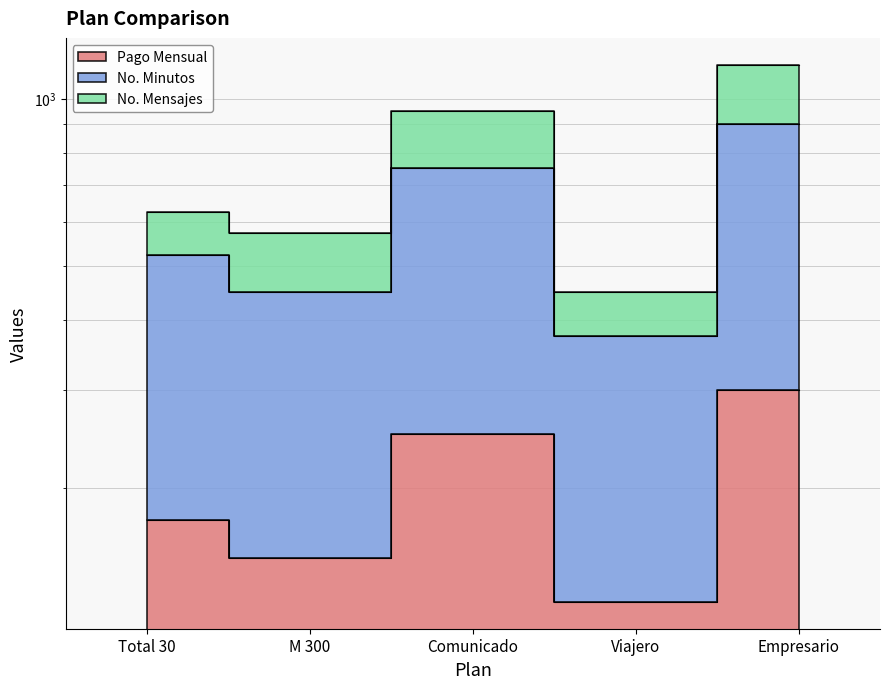

What is the label of the 5th point from the right?

Total 30